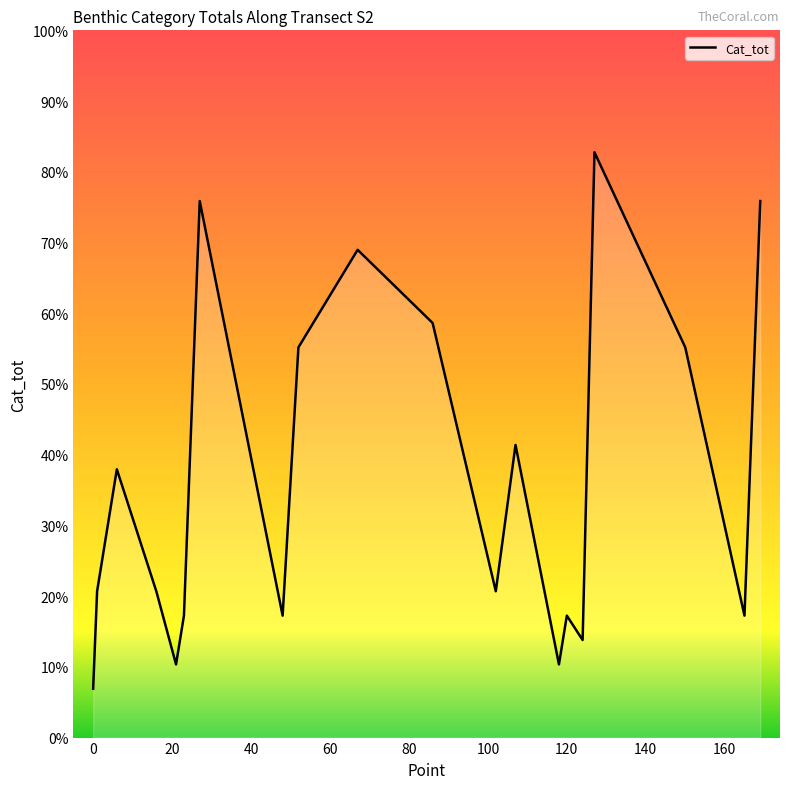

What is the change in value from 1 to 48?

-1